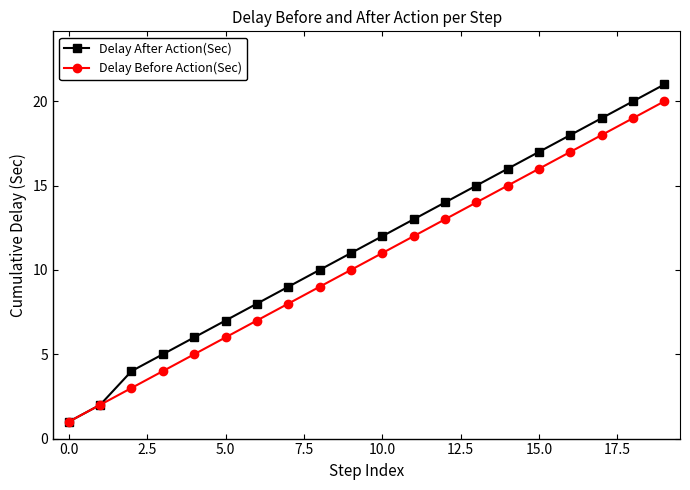

Which series has the widest spread of values?

Delay After Action(Sec)